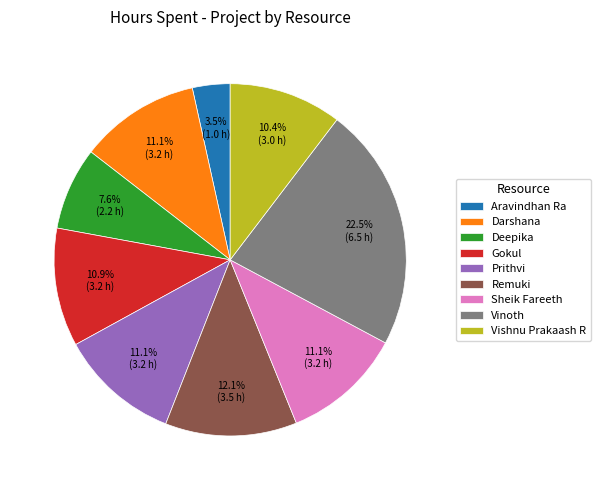

To the nearest percent, what is the difference between the Sheik Fareeth and Aravindhan Ra slice percentages?

8%